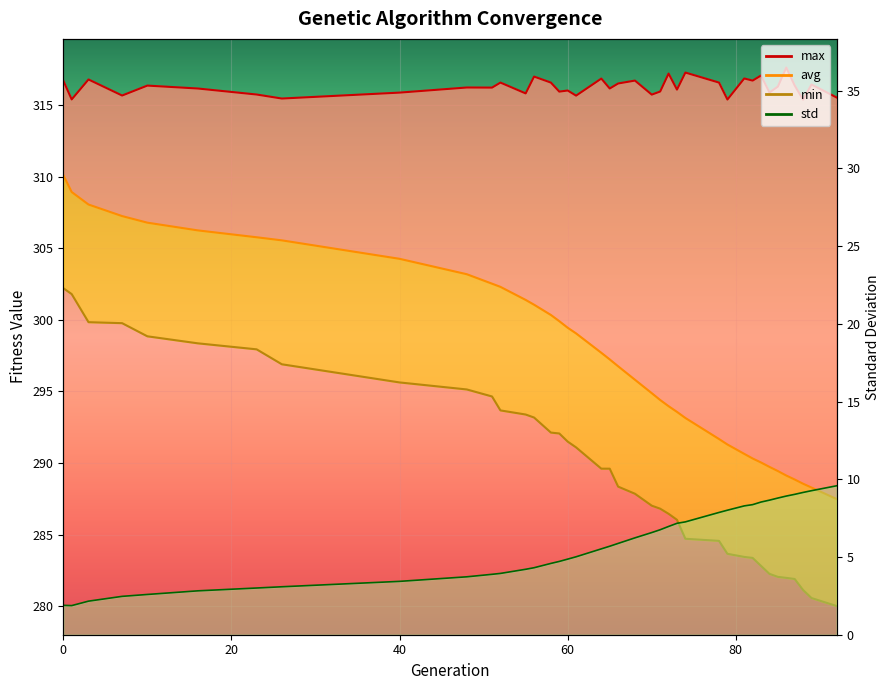

What are all the series names shown in the legend?

min, max, avg, std